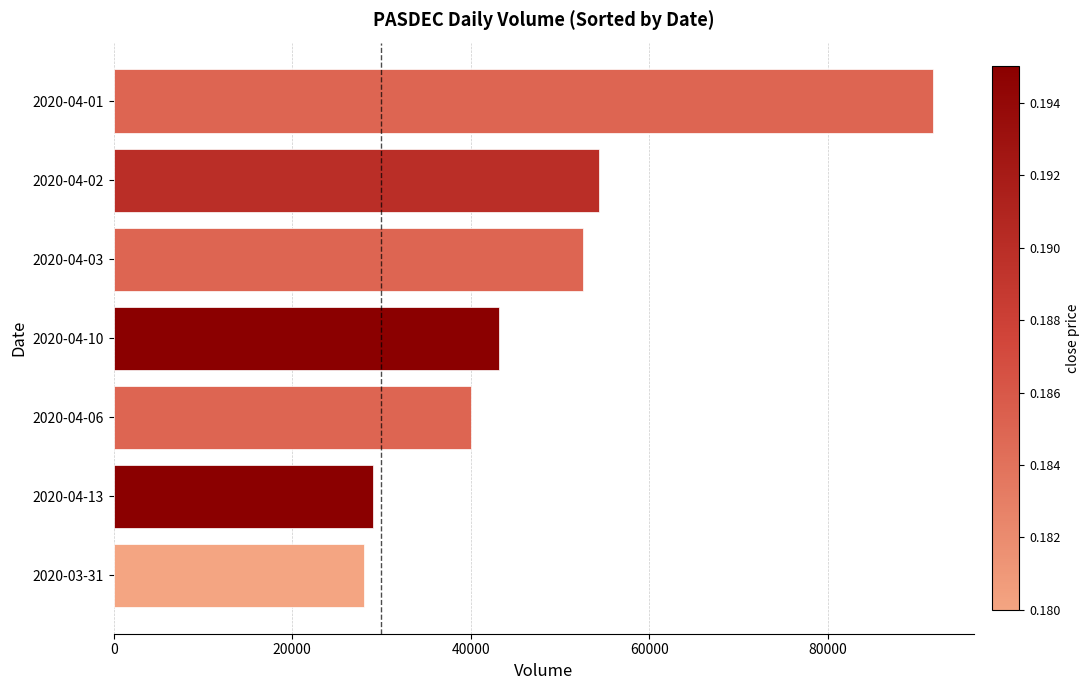

What is the sum of all values?

339100